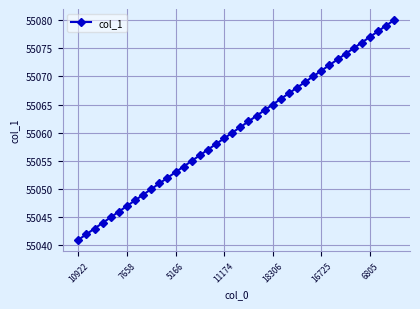

What is the difference between the maximum and minimum values?

39